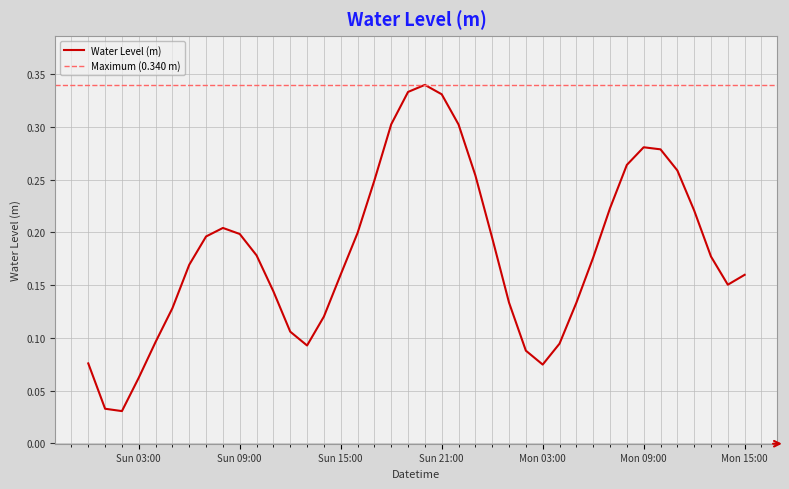

The value of Water Level (m) at Sun 09:00 is 0.3. True or false?

False